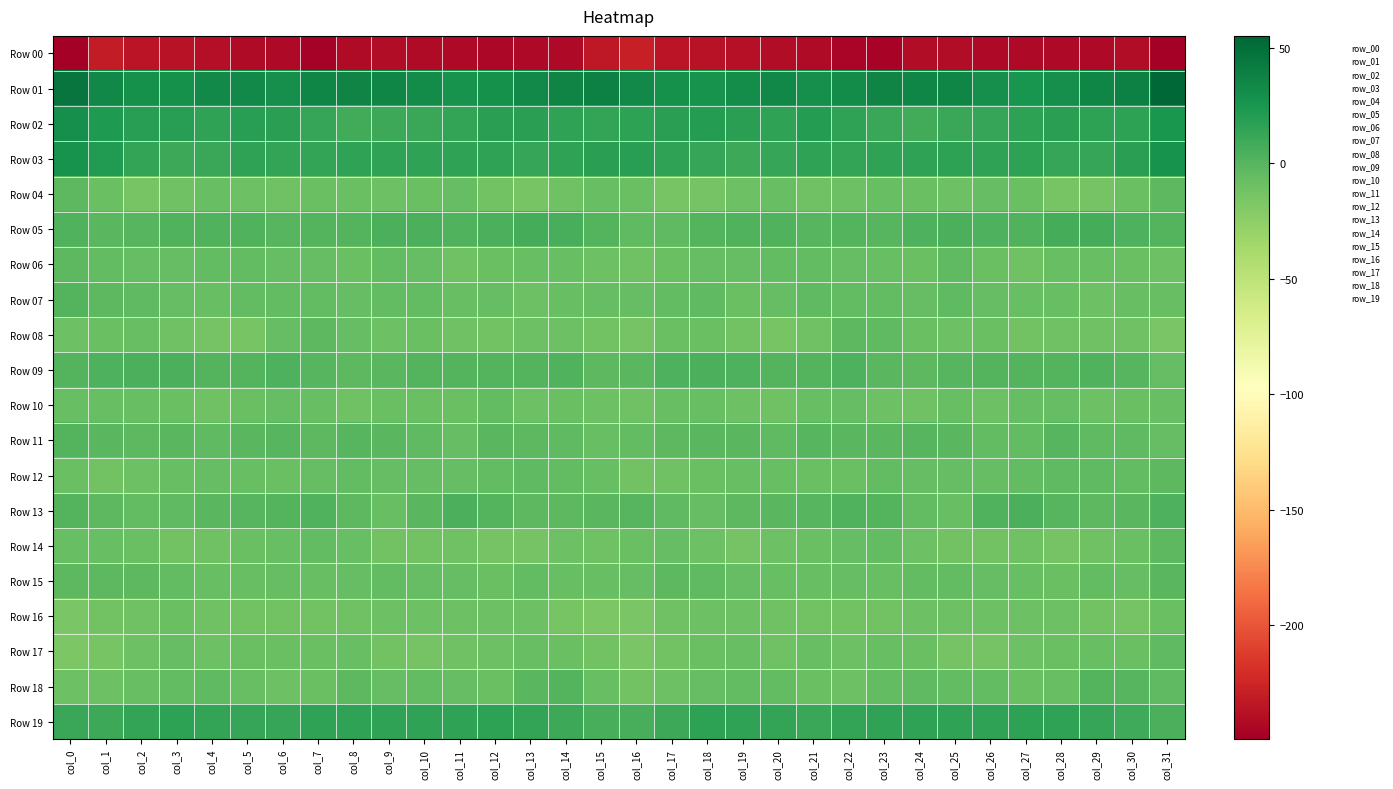

What is the minimum value shown in the chart?

-249.5